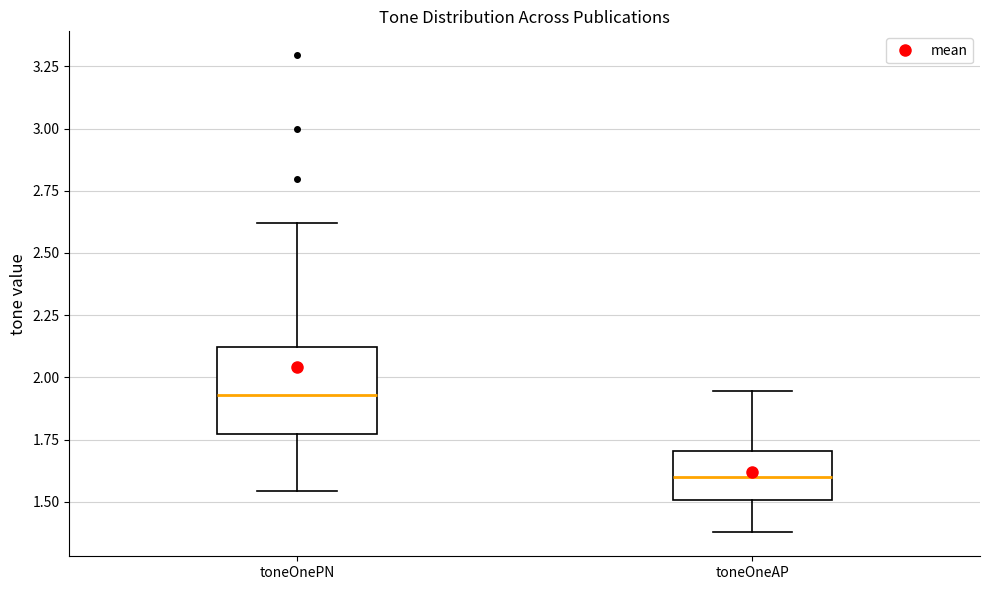

Where does the lower whisker of the box for toneOneAP end on the y-axis? The values are not printed on the chart, so give them approximately, as read against the axis.

1.40